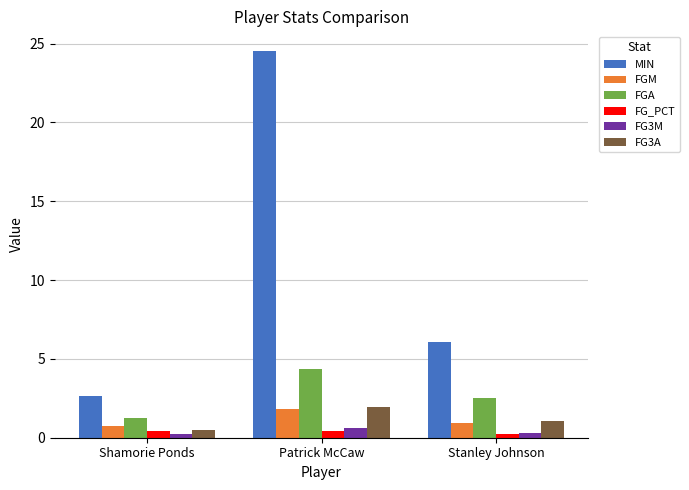

What are all the series names shown in the legend?

MIN, FGM, FGA, FG_PCT, FG3M, FG3A